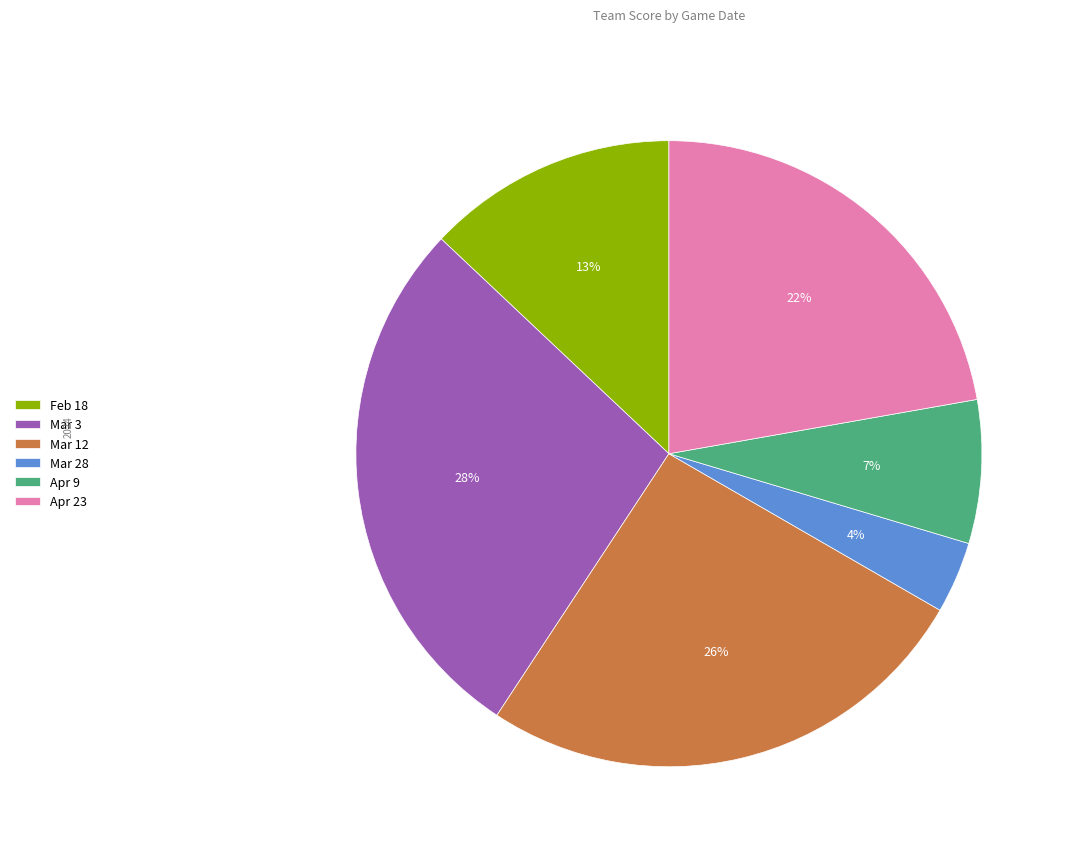

Which has a higher value, Mar 28 or Feb 18?

Feb 18